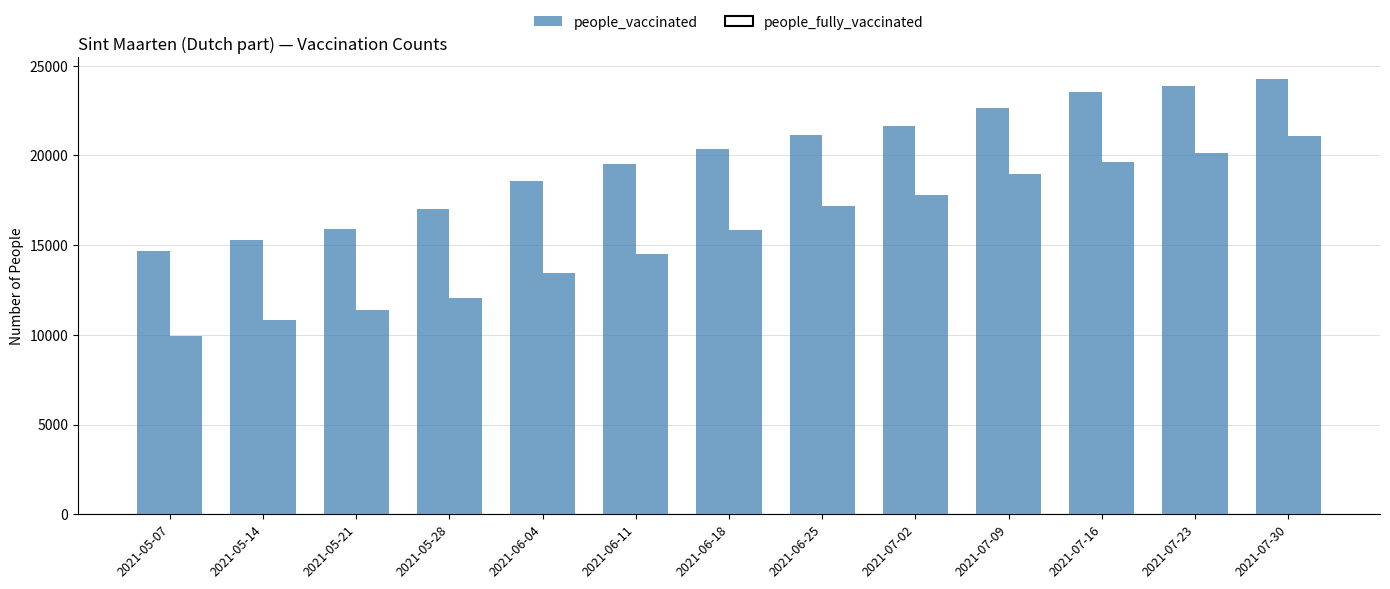

The people_vaccinated series shows 26100 at 2021-06-04. True or false?

False